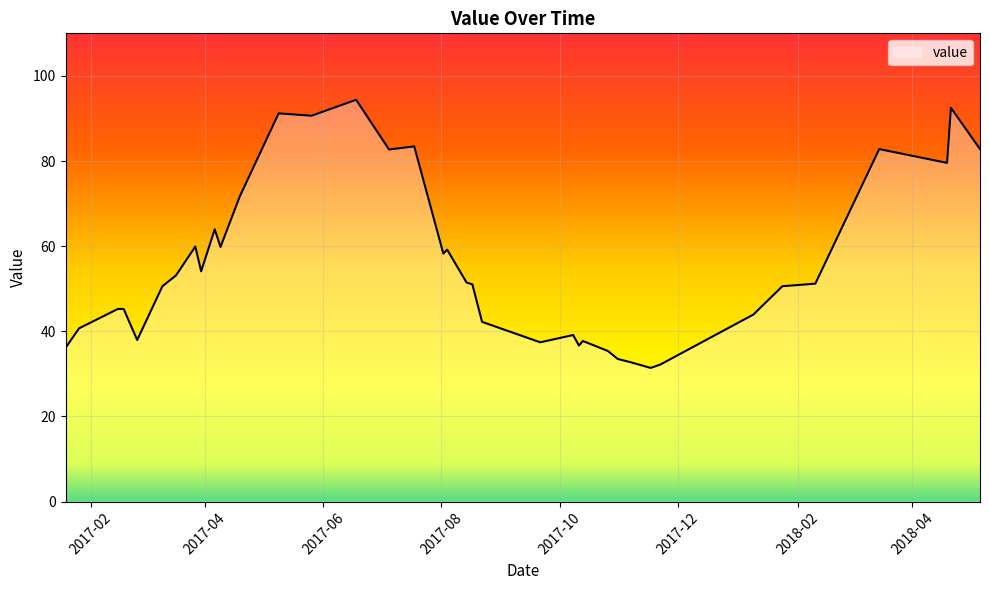

What is the maximum value shown in the chart?

94.4